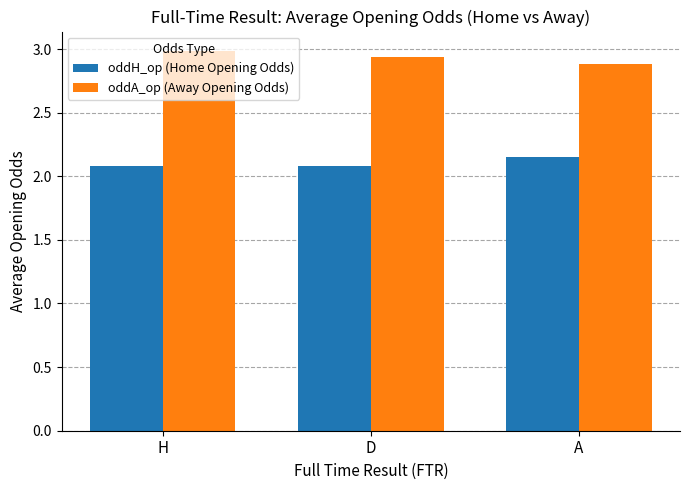

How many series are shown in this chart?

2